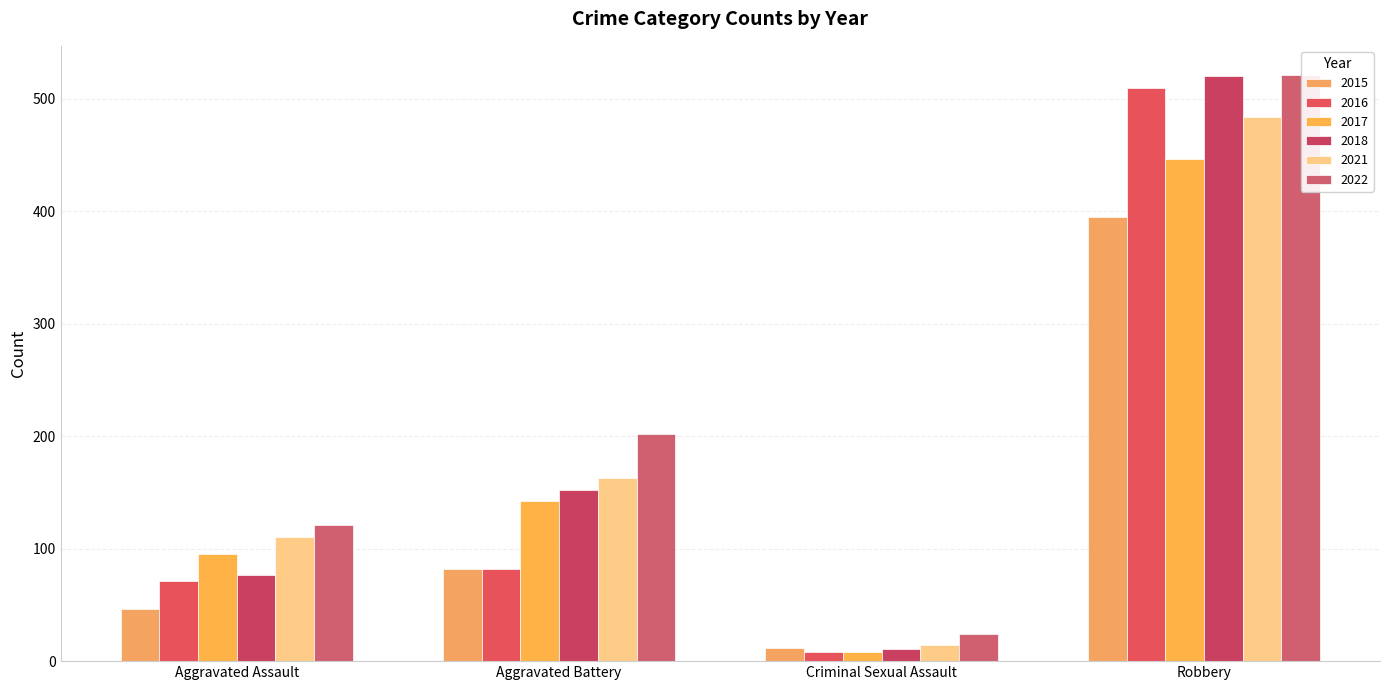

At which label is 2015 closest to 203?

Aggravated Battery